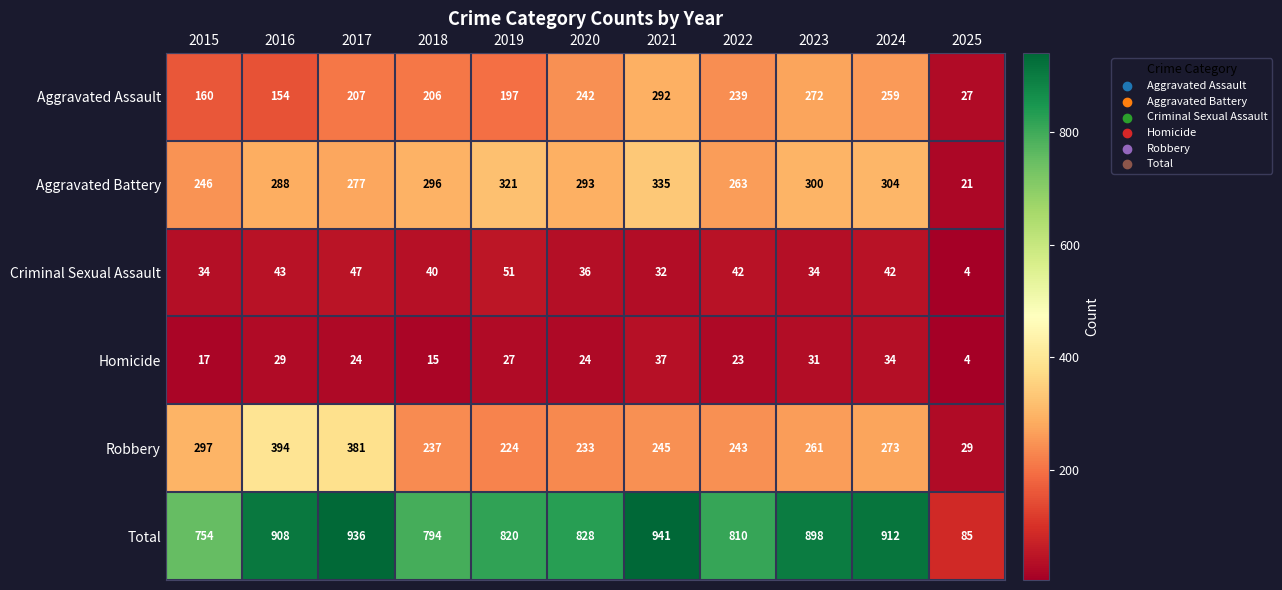

At which label does Homicide reach its peak?

2021